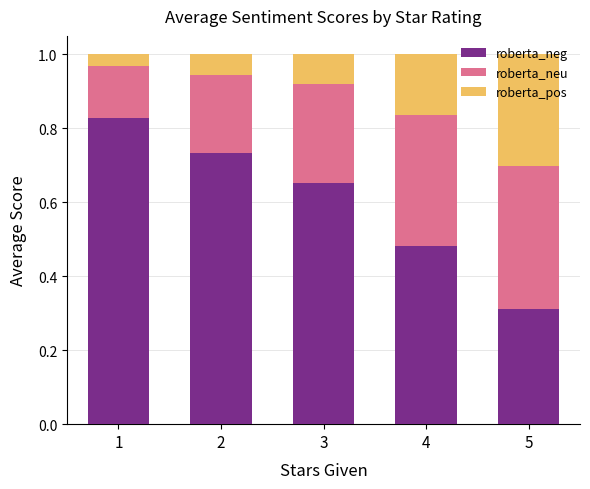

At which label is roberta_neg closest to 0?

5